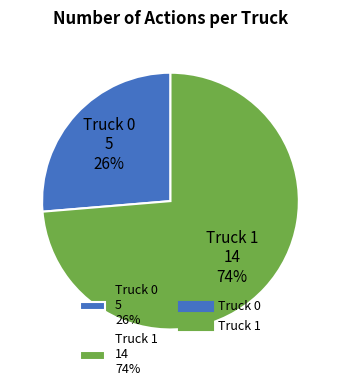

Does Truck 0 represent more than half of the total?

No